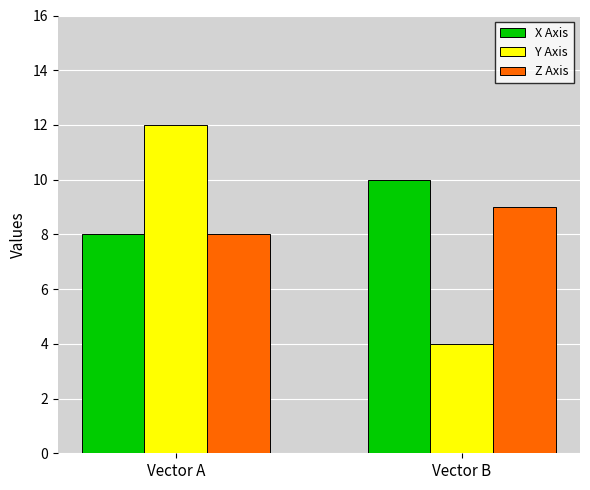

The Y Axis series shows 21 at Vector A. True or false?

False